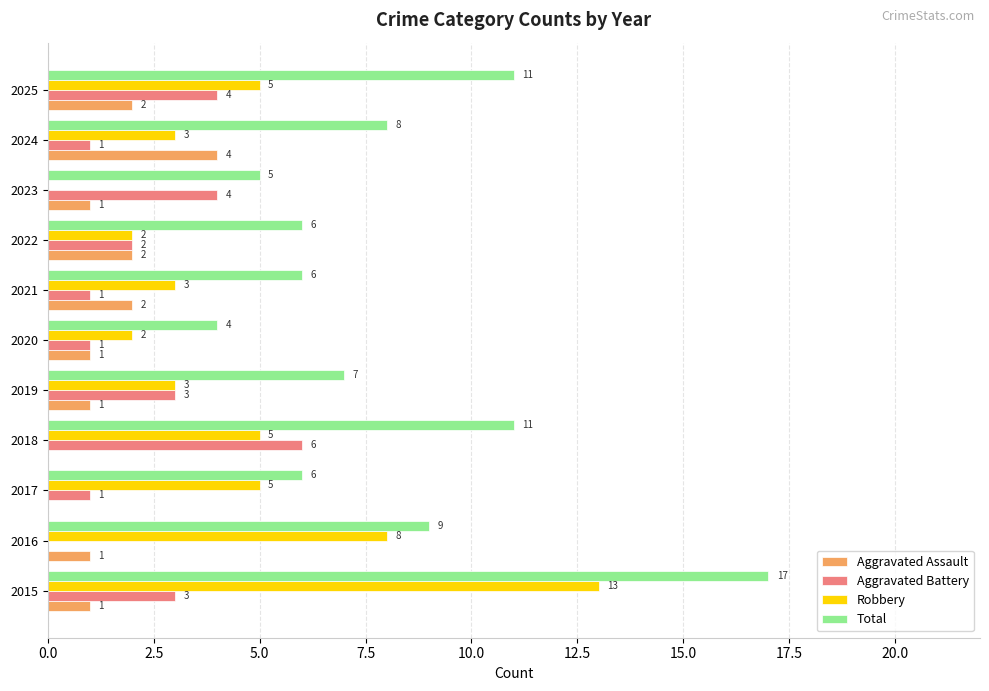

Is it true that Aggravated Assault equals 1 at 2021?

False